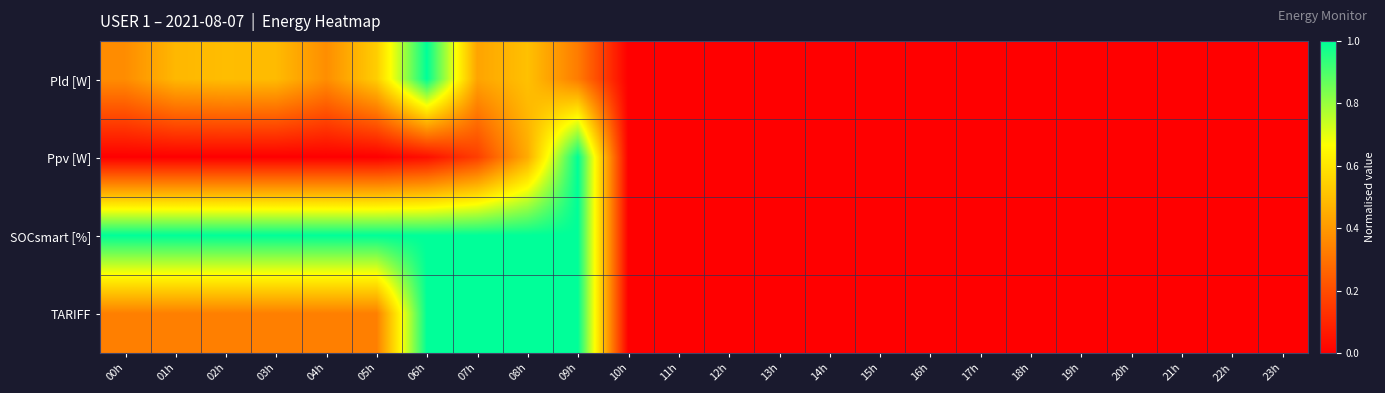

Reading left to right, transcribe all the data shown in this chart.

Pld [W]: 00h=0.4	01h=0.5	02h=0.5	03h=0.5	04h=0.4	05h=0.5	06h=1.0	07h=0.4	08h=0.5	09h=0.3	10h=0.0	11h=0.0	12h=0.0	13h=0.0	14h=0.0	15h=0.0	16h=0.0	17h=0.0	18h=0.0	19h=0.0	20h=0.0	21h=0.0	22h=0.0	23h=0.0
Ppv [W]: 00h=0.0	01h=0.0	02h=0.0	03h=0.0	04h=0.0	05h=0.0	06h=0.0	07h=0.2	08h=0.4	09h=1.0	10h=0.0	11h=0.0	12h=0.0	13h=0.0	14h=0.0	15h=0.0	16h=0.0	17h=0.0	18h=0.0	19h=0.0	20h=0.0	21h=0.0	22h=0.0	23h=0.0
SOCsmart [%]: 00h=1.0	01h=1.0	02h=1.0	03h=1.0	04h=1.0	05h=1.0	06h=1.0	07h=1.0	08h=1.0	09h=1.0	10h=0.0	11h=0.0	12h=0.0	13h=0.0	14h=0.0	15h=0.0	16h=0.0	17h=0.0	18h=0.0	19h=0.0	20h=0.0	21h=0.0	22h=0.0	23h=0.0
TARIFF: 00h=0.3	01h=0.3	02h=0.3	03h=0.3	04h=0.3	05h=0.3	06h=1.0	07h=1.0	08h=1.0	09h=1.0	10h=0.0	11h=0.0	12h=0.0	13h=0.0	14h=0.0	15h=0.0	16h=0.0	17h=0.0	18h=0.0	19h=0.0	20h=0.0	21h=0.0	22h=0.0	23h=0.0